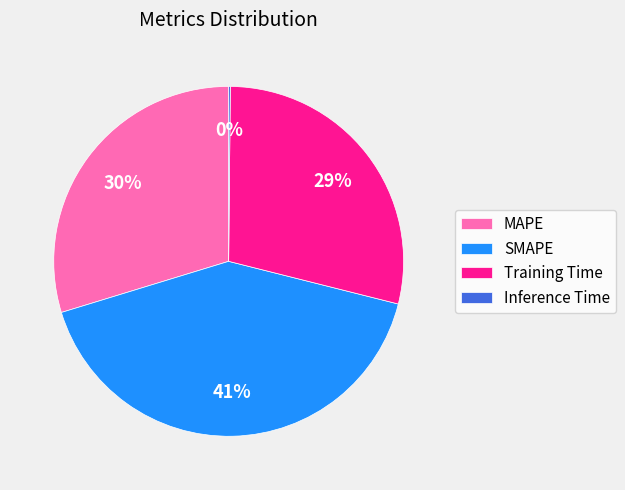

Which slice is the largest?

SMAPE